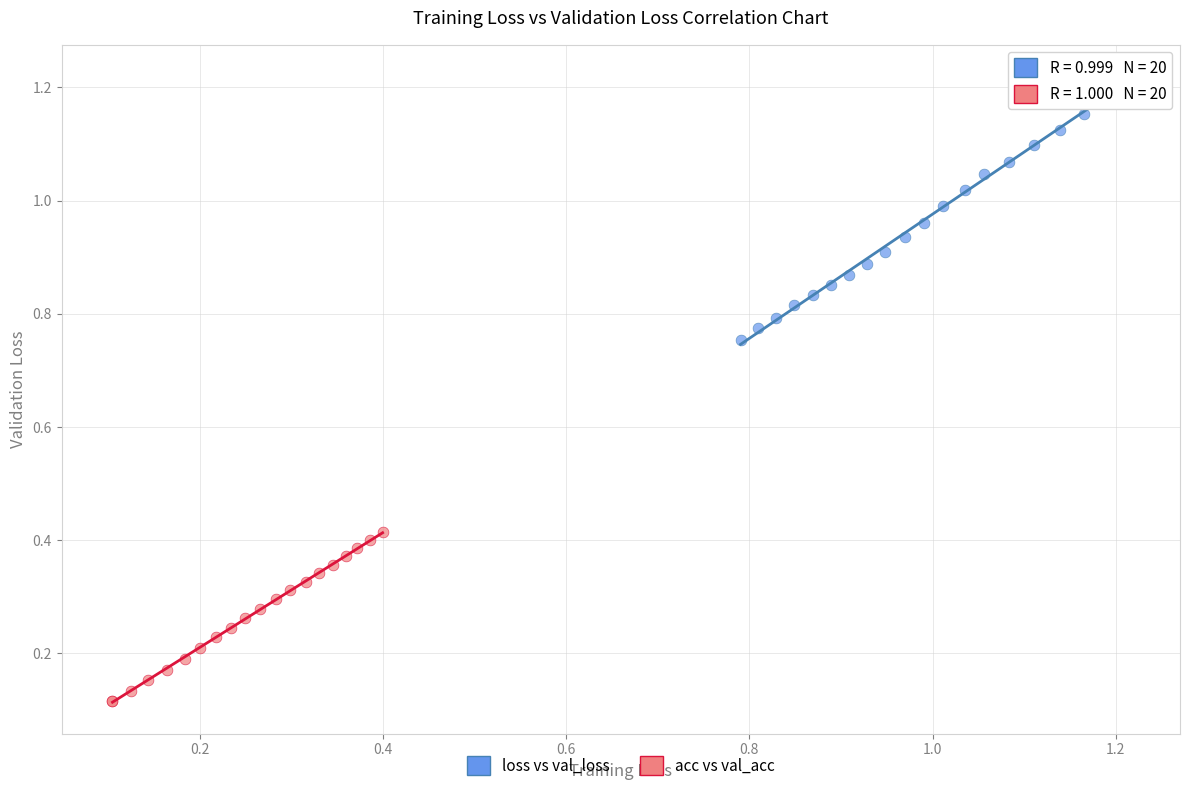

Which series reaches the maximum Y coordinate?

loss vs val_loss